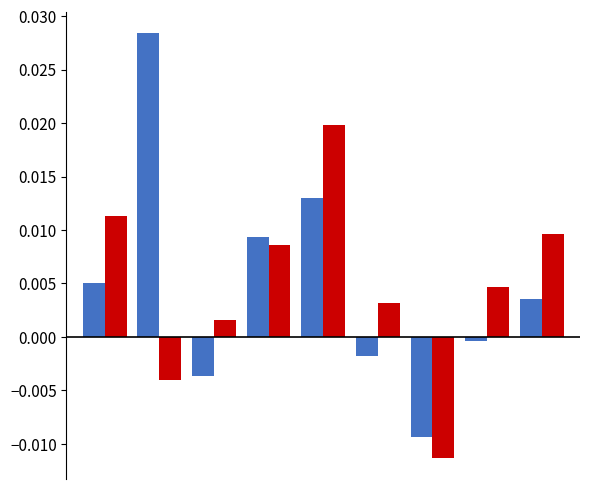

How many groups of bars are there?

9